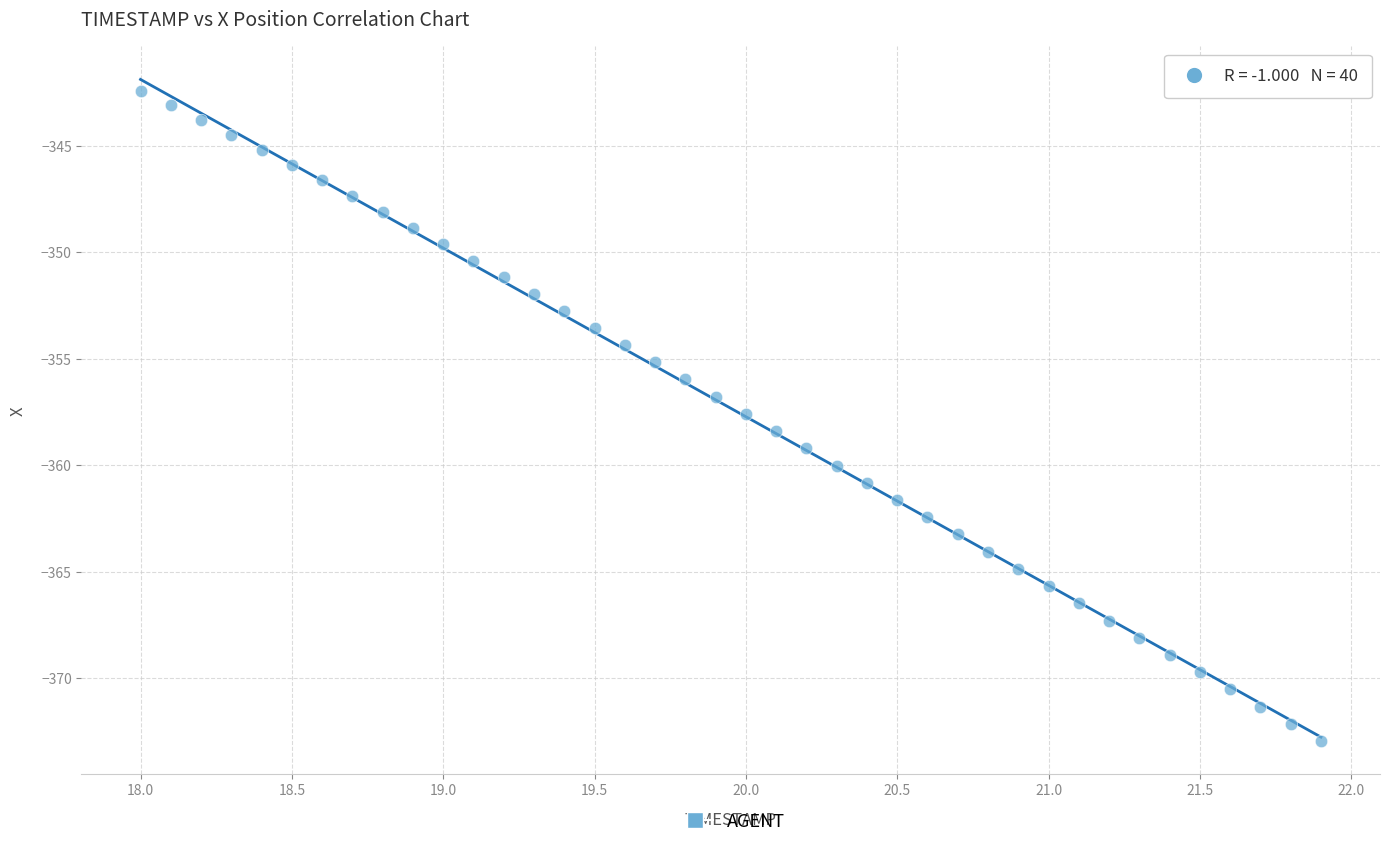

What is the range of X values (max minus min)?

3.9